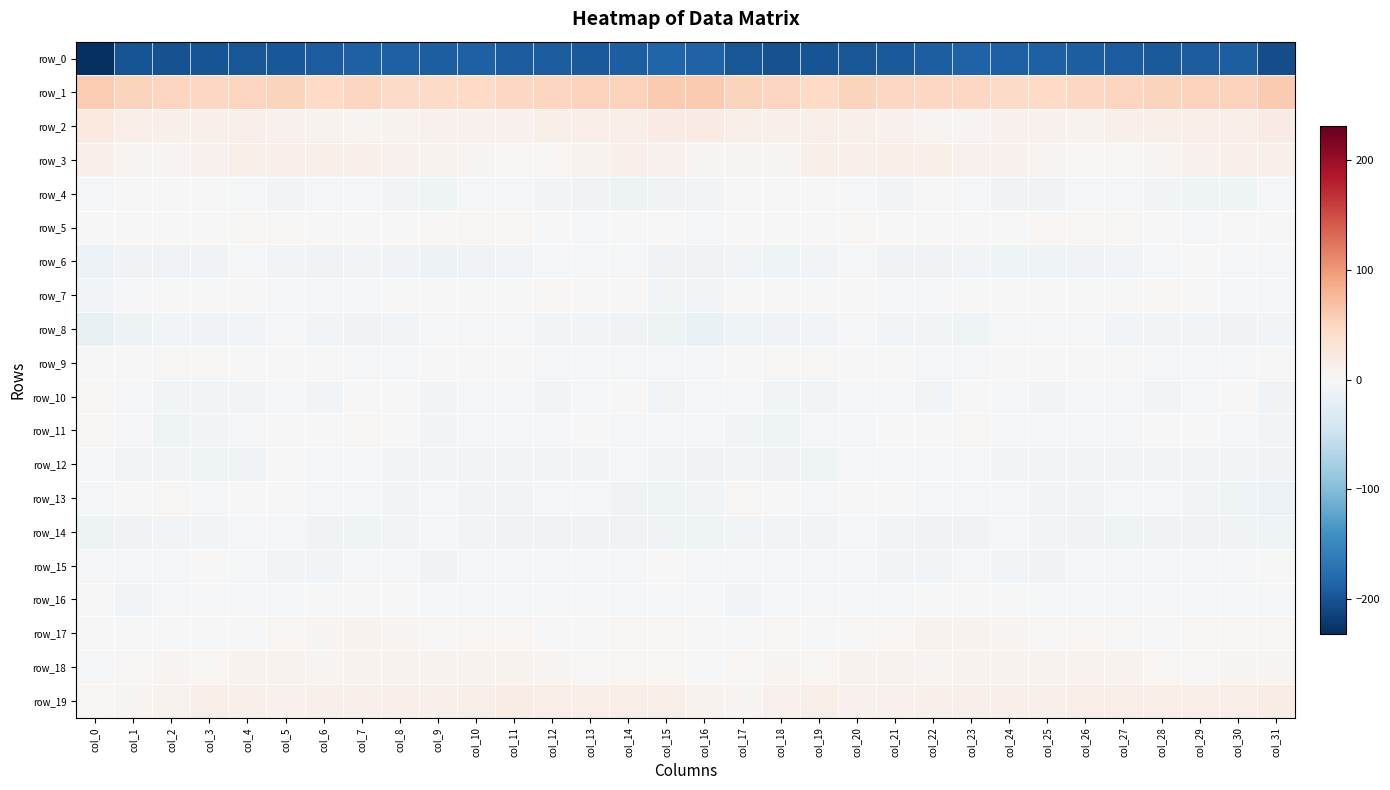

Which label corresponds to the smallest value in the chart?

col_0